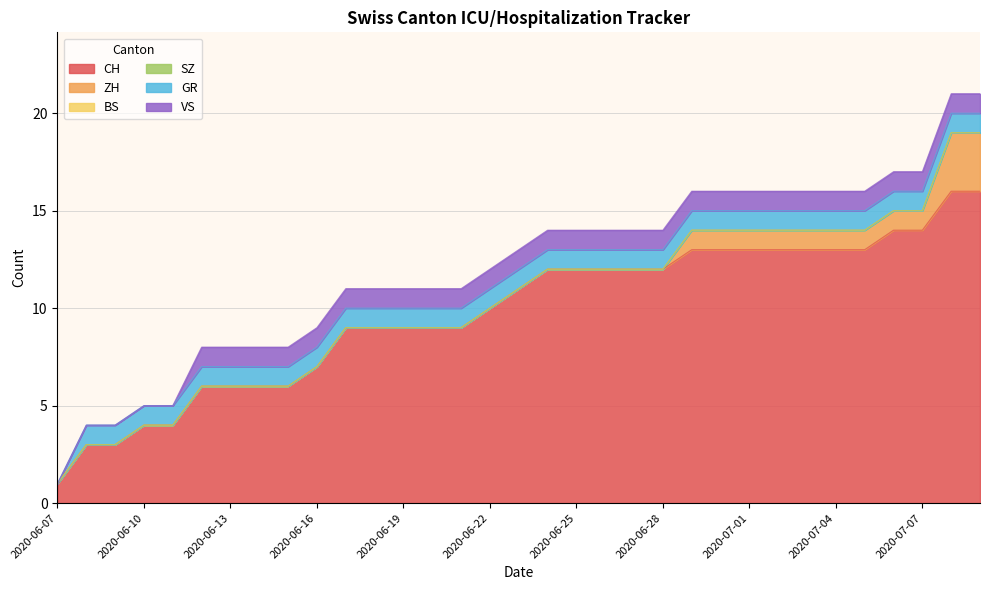

Which category has the lowest value in the SZ series?

2020-06-07